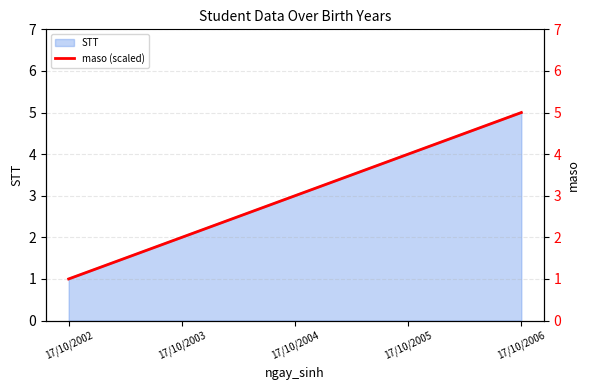

True or false: the data shows 2 at 17/10/2003.

True